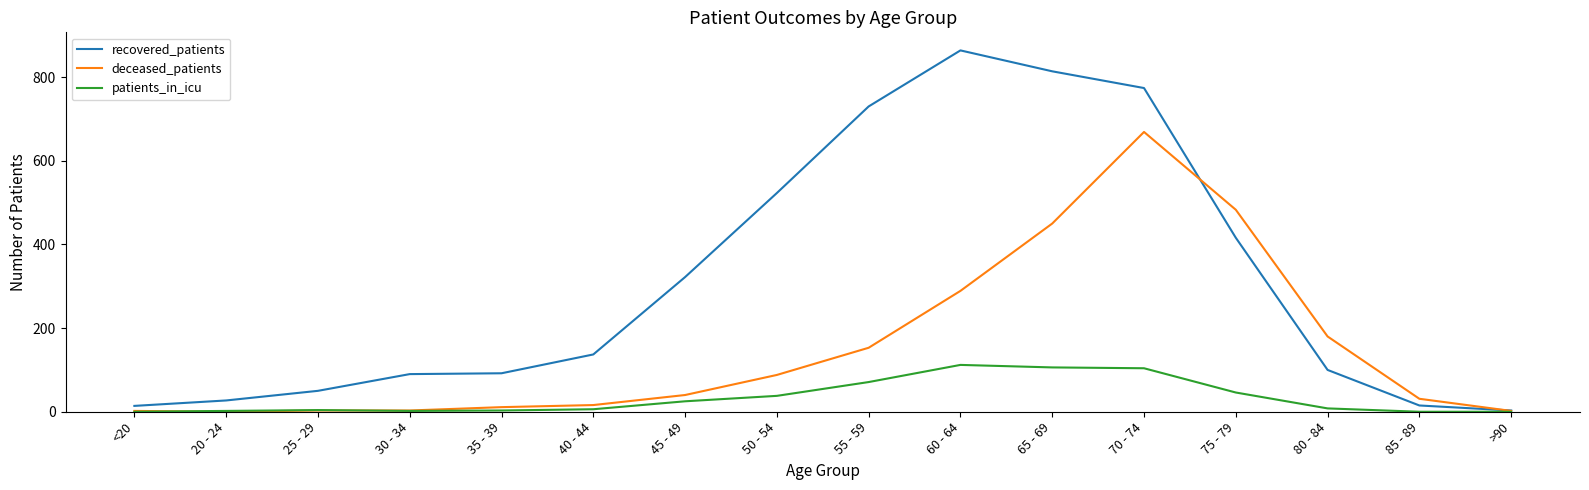

At which category is the sum across all series the highest?

70 - 74